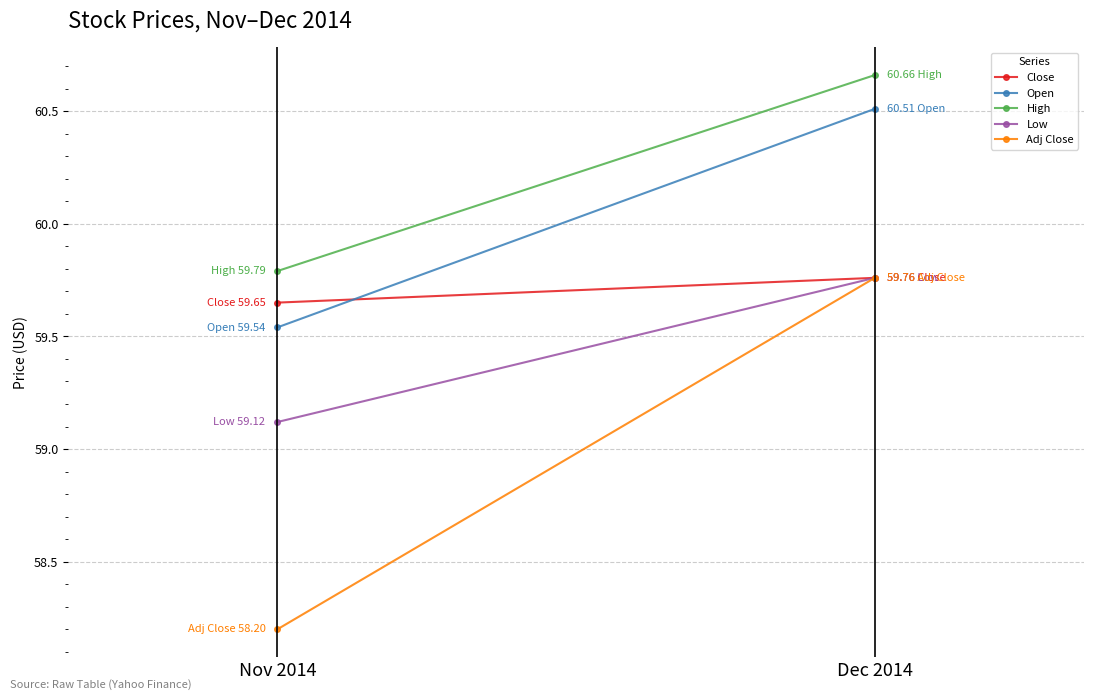

What is the label of the 1st point from the right?

Dec 2014